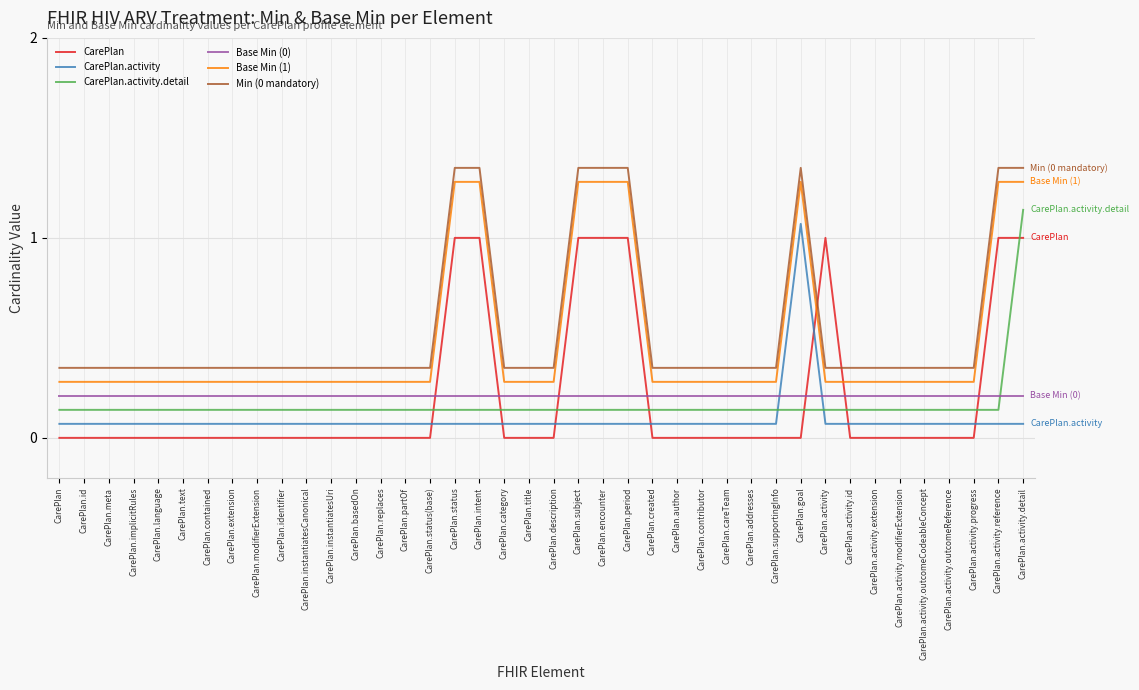

Which series changed the most between CarePlan.encounter and CarePlan.careTeam?

CarePlan